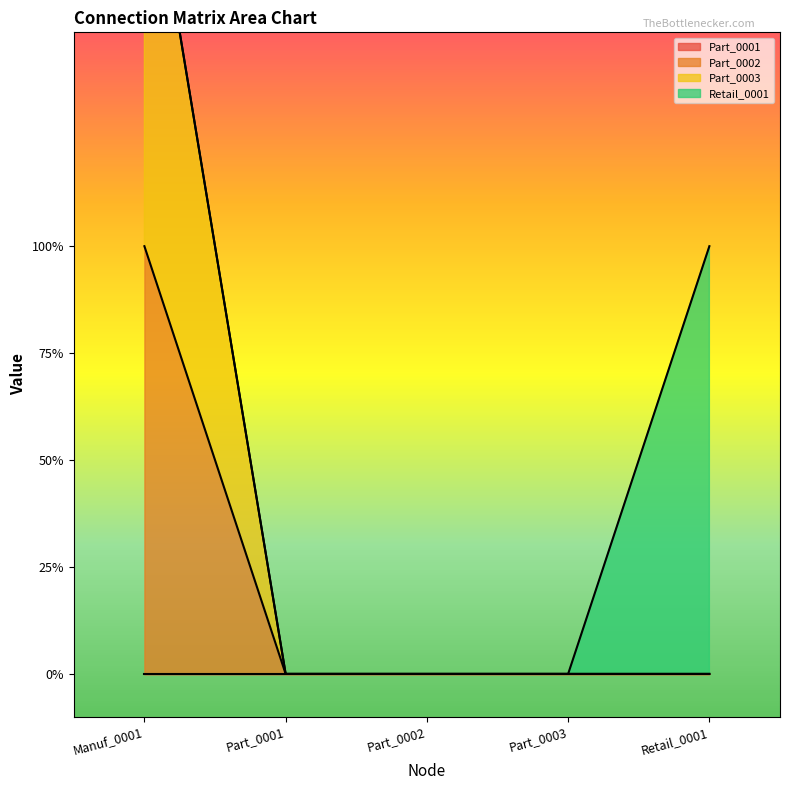

How many values in Part_0002 are above zero?

1